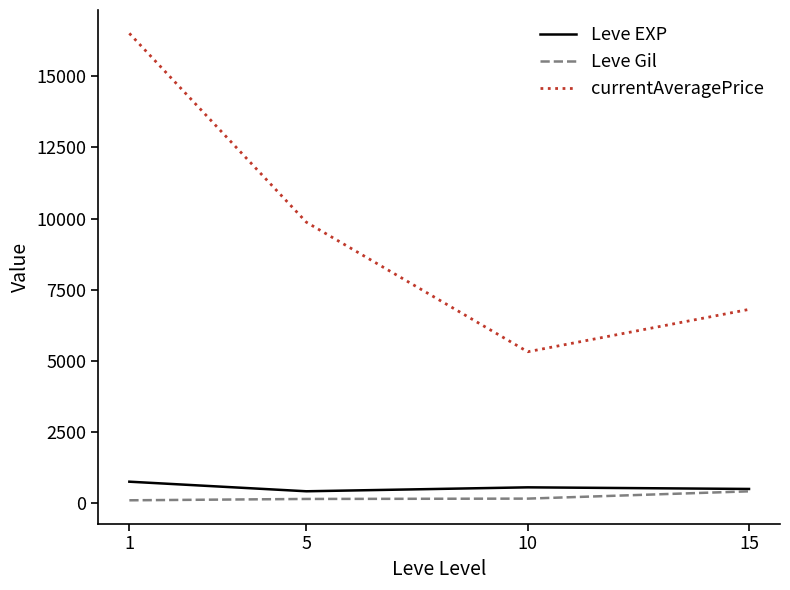

Rank the categories by currentAveragePrice value from lowest to highest.

10, 15, 5, 1